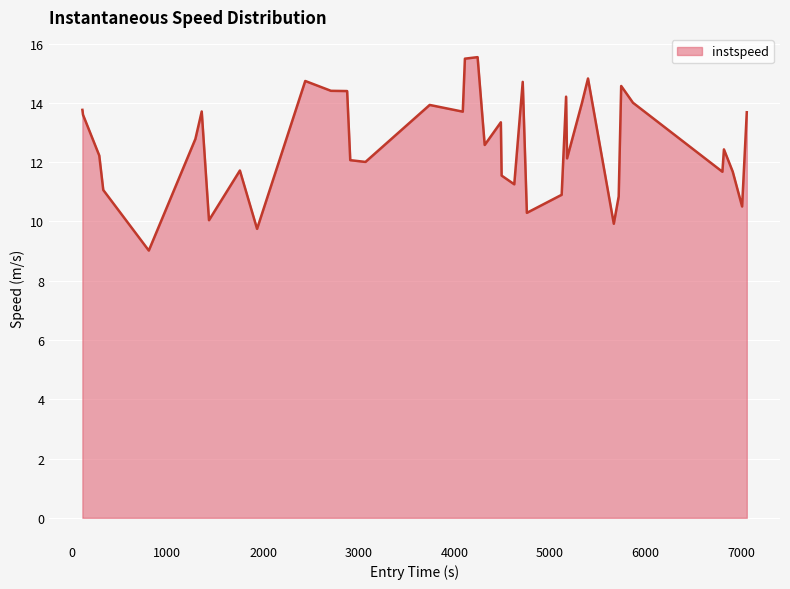

What is the difference between the maximum and minimum values?

6.5